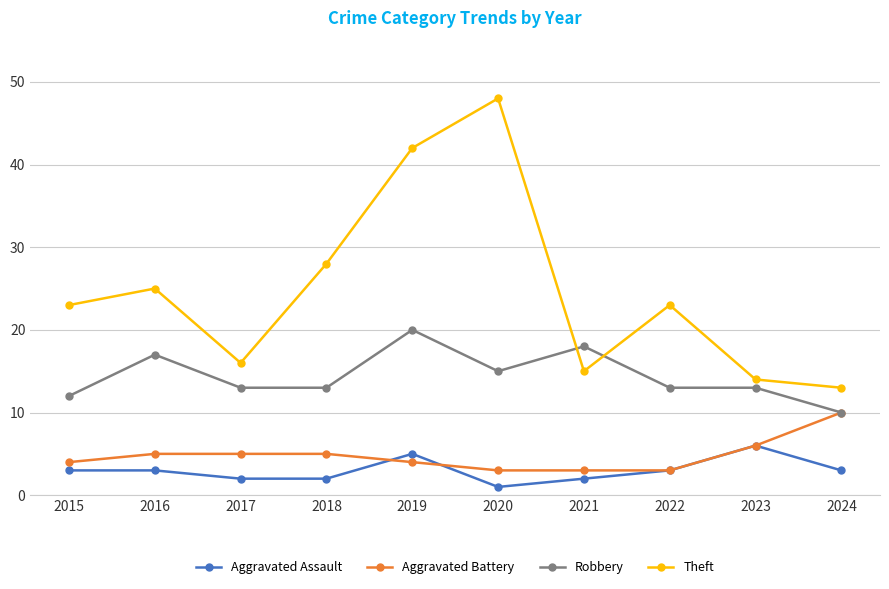

How many values in the Aggravated Battery series are below 5?

5